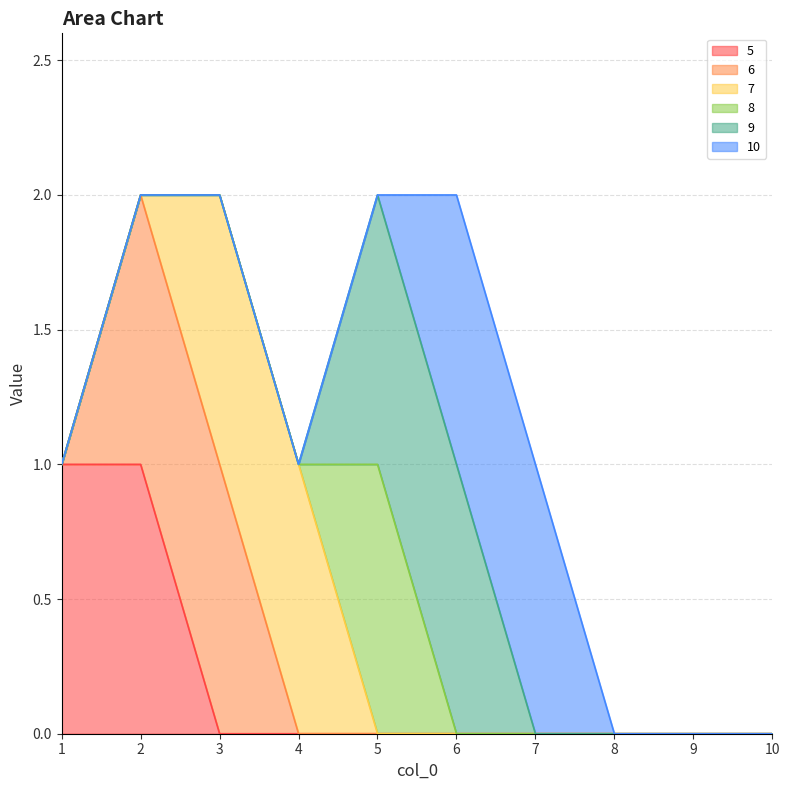

What is the spread (max minus min) of values at 1?

1